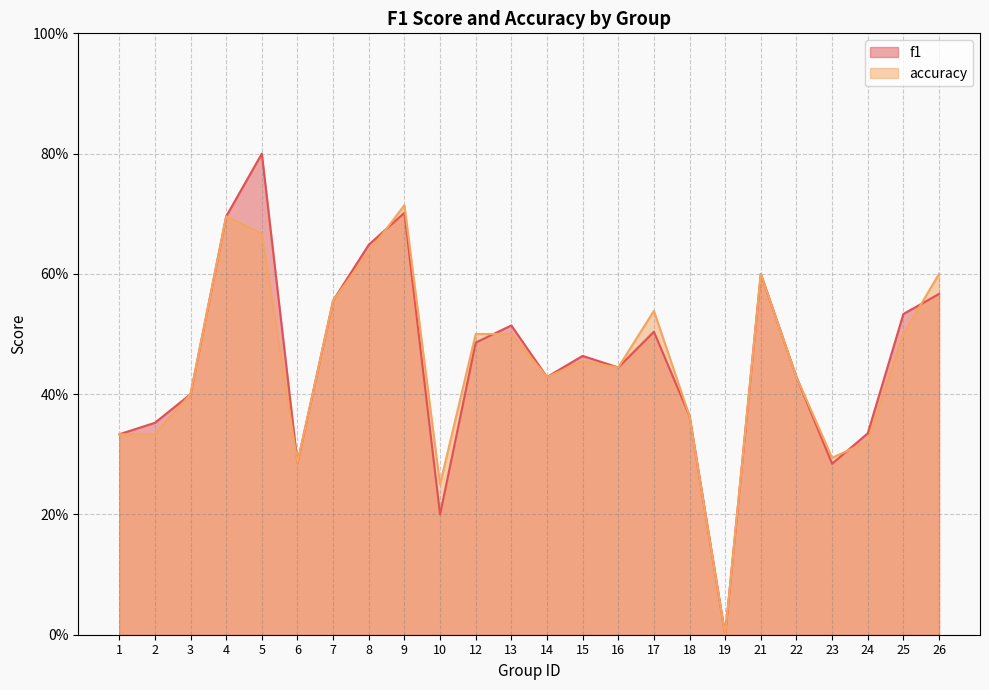

Between 7 and 16, which series saw the biggest shift?

f1